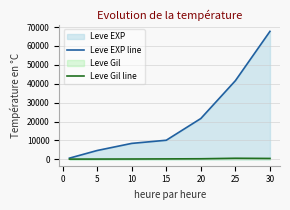

In Leve Gil line, how many points are higher than both neighbors (excluding endpoints)?

1